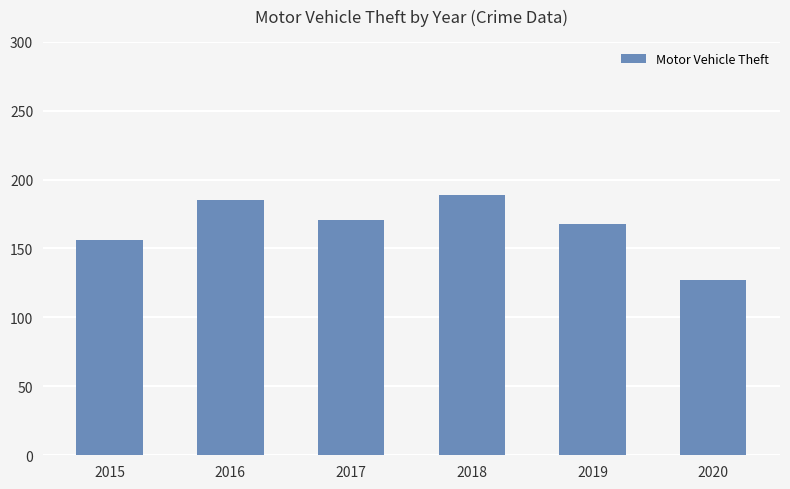

The chart shows a value of 267 at 2015. True or false?

False